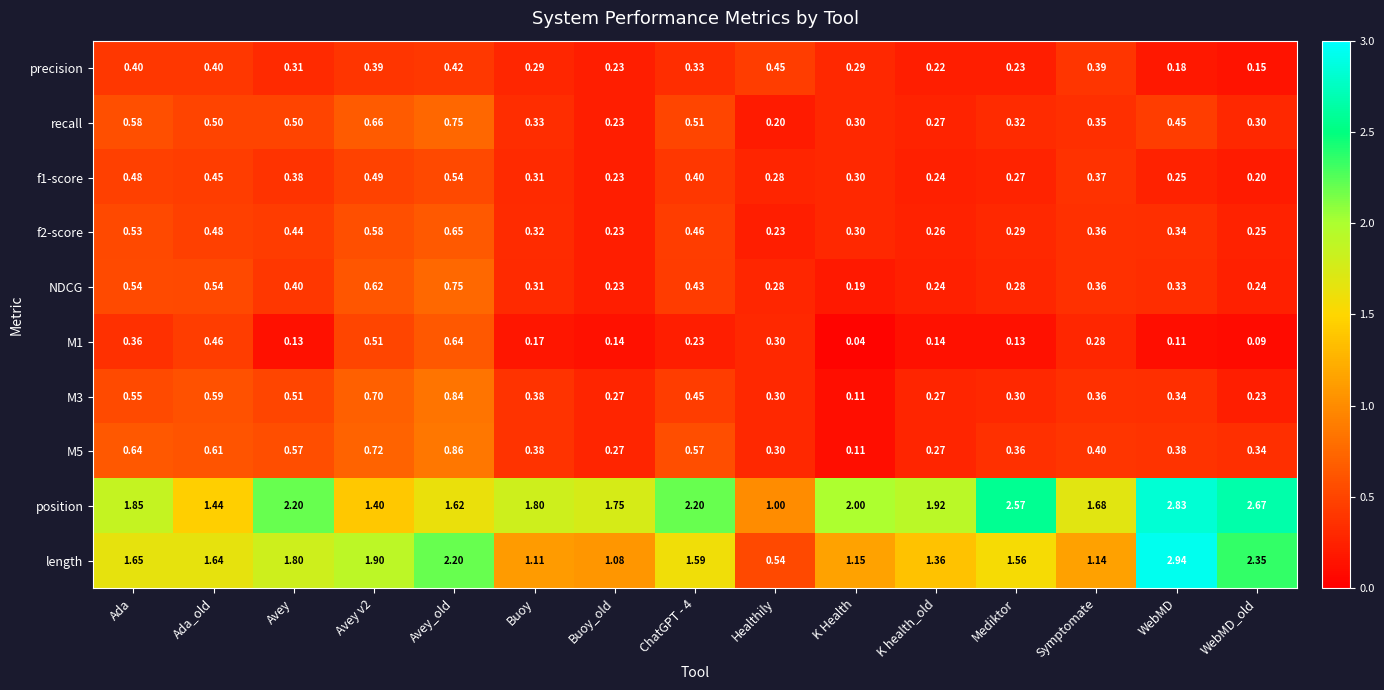

At which label is position closest to 1?

Healthily